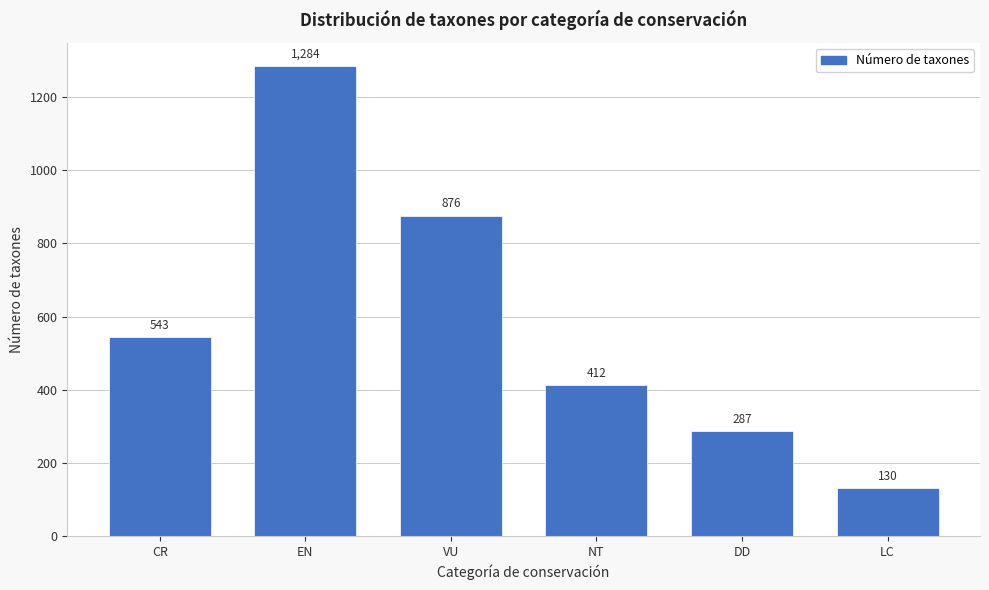

Reading left to right, list all the values displayed in this chart.

543	1284	876	412	287	130